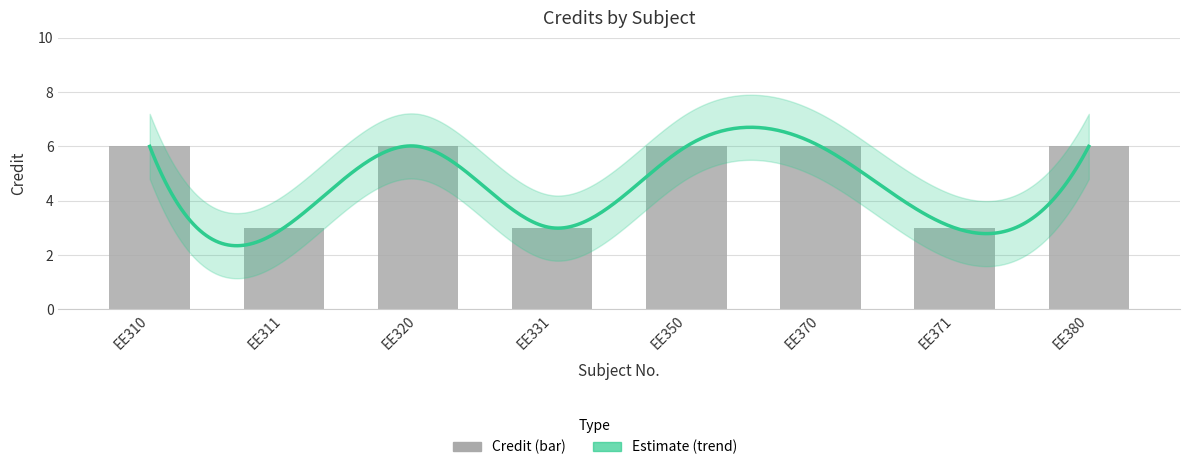

Between EE380 and EE331, which is larger?

EE380